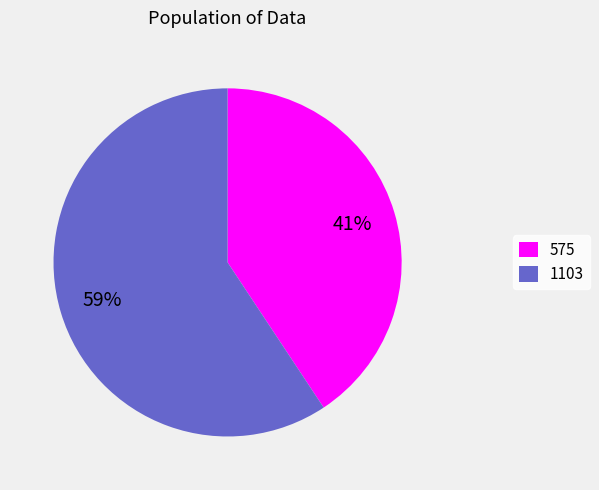

To the nearest percent, what is the combined percentage of 575 and 1103?

100%